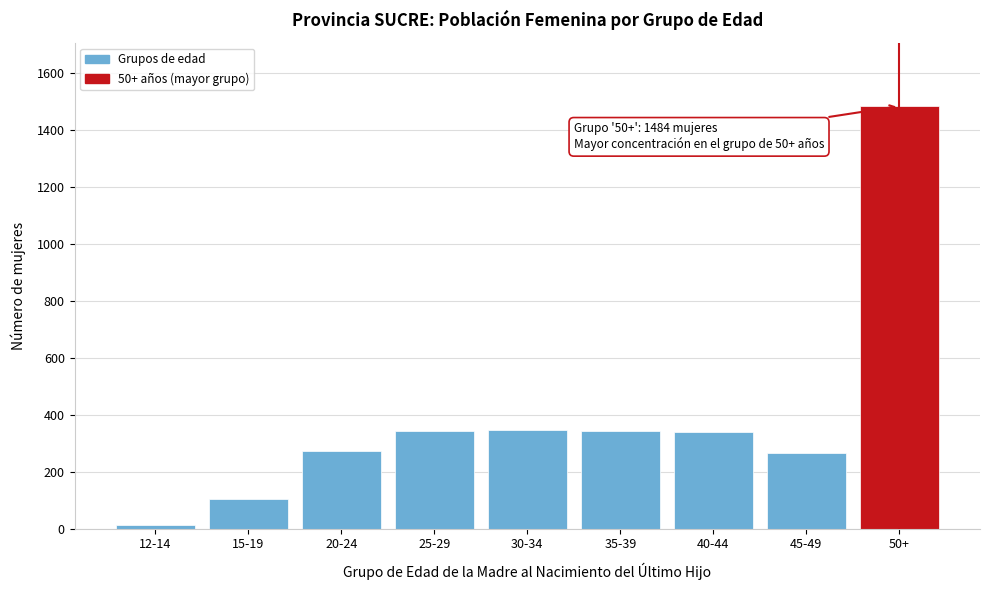

At which label is the value closest to 749?

30-34